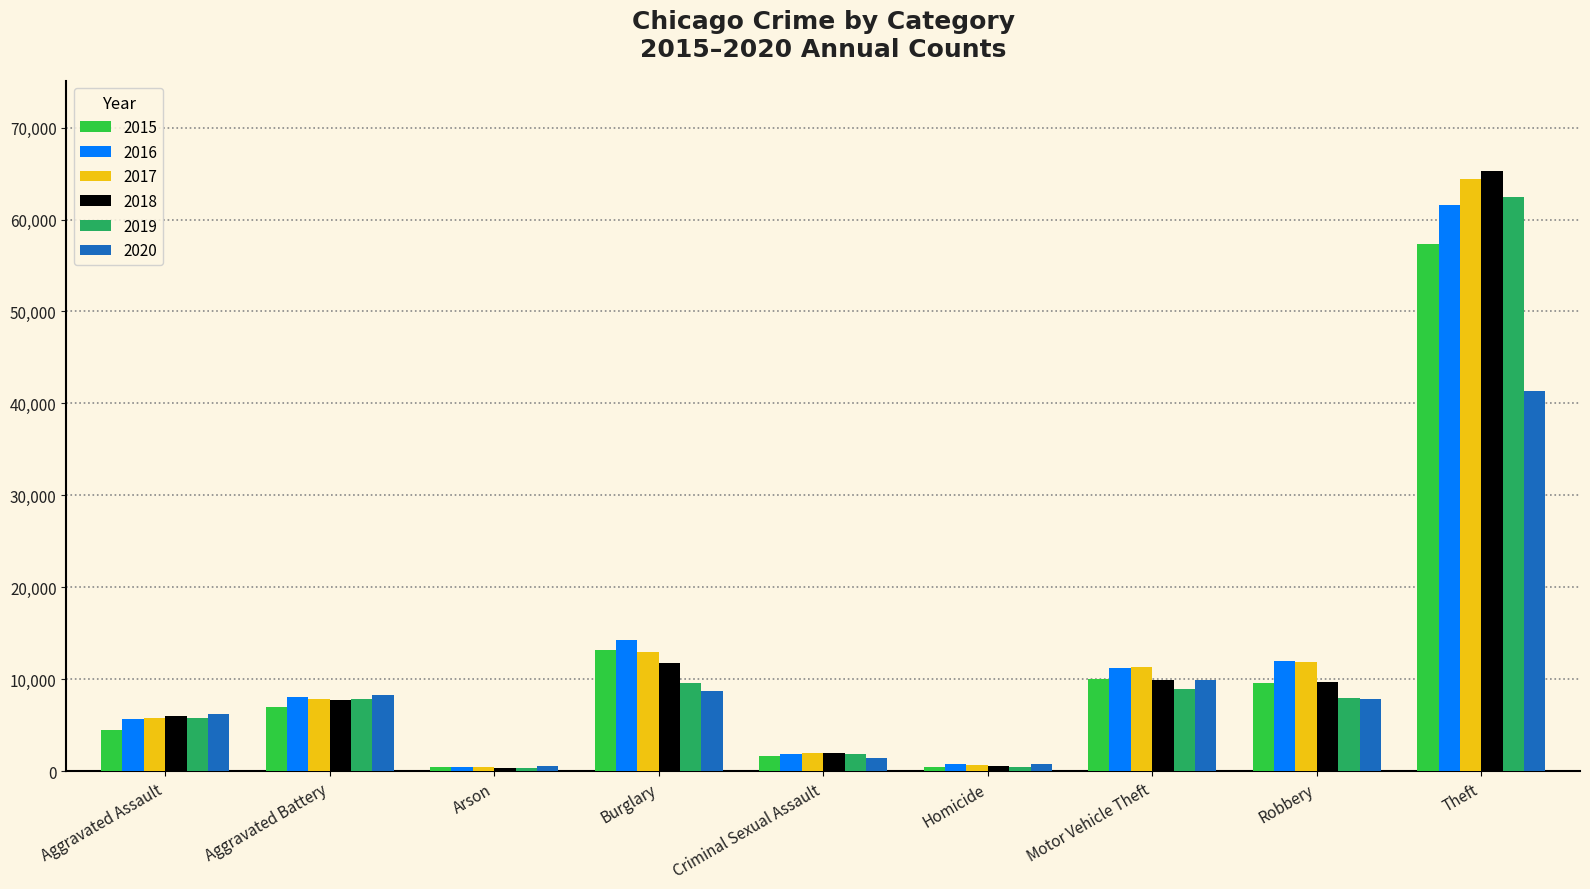

What is the spread (max minus min) of values at Robbery?

4105